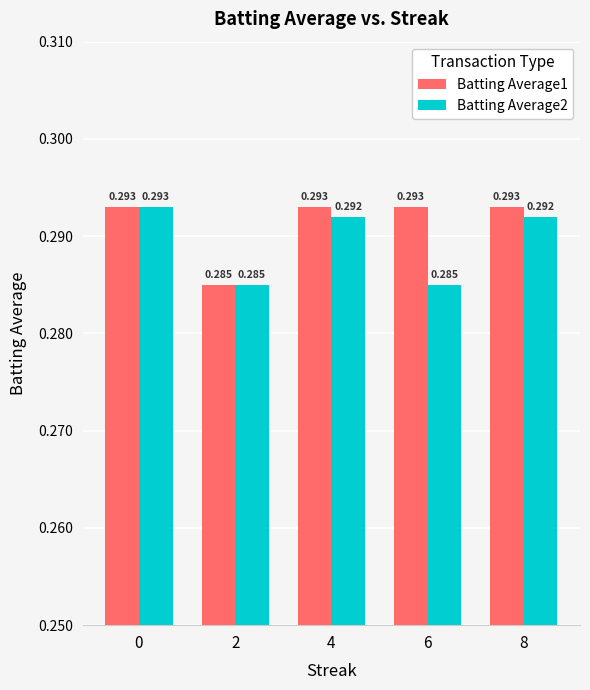

What is the total value across all series at 4?

0.6